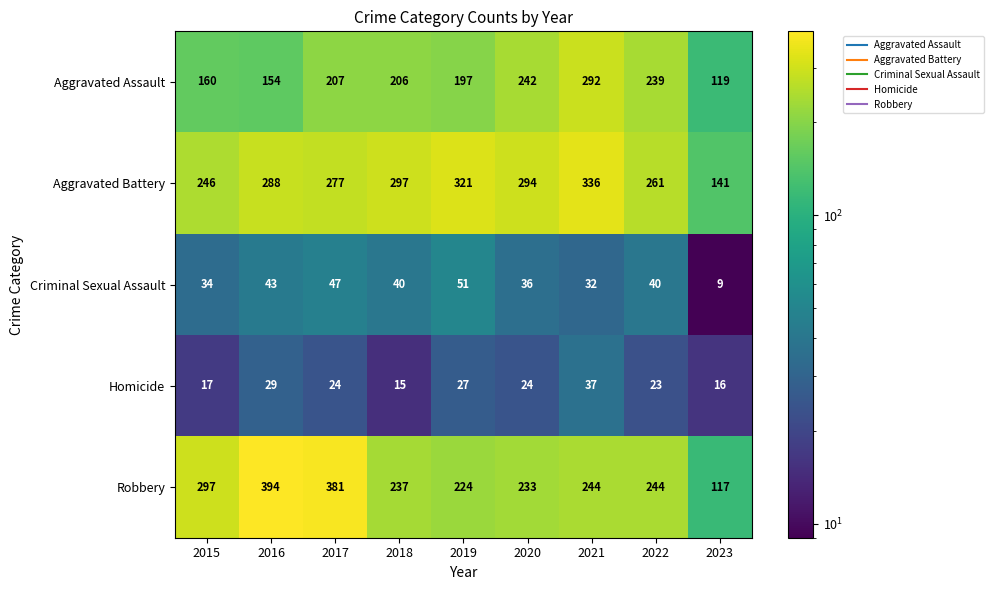

At which category is the sum across all series the highest?

2021